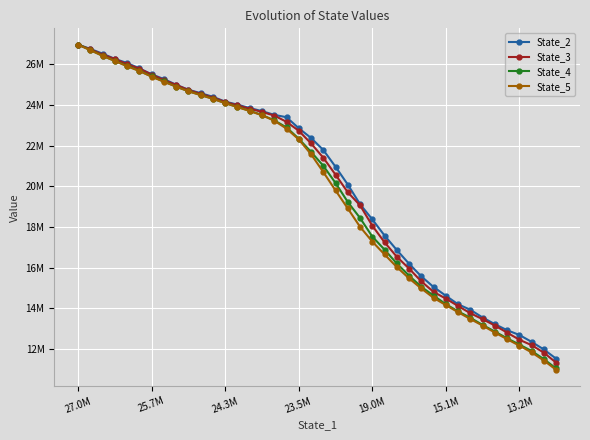

What is the average value of the State_2 series?

20211886.0